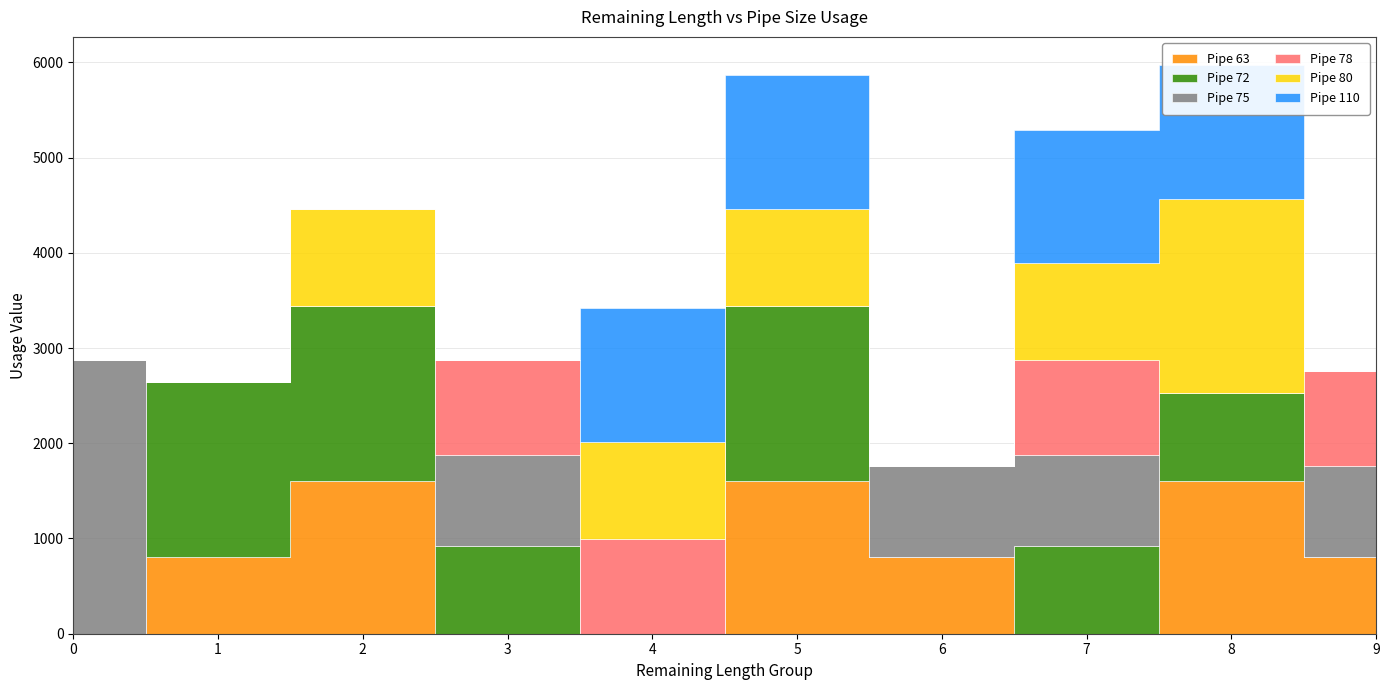

Does the chart display data point markers on the line(s)?

No